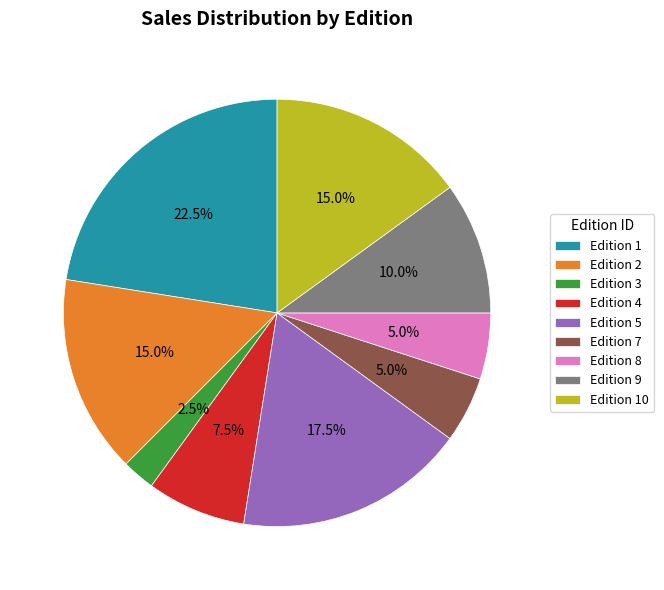

Count the number of slices in the pie.

9